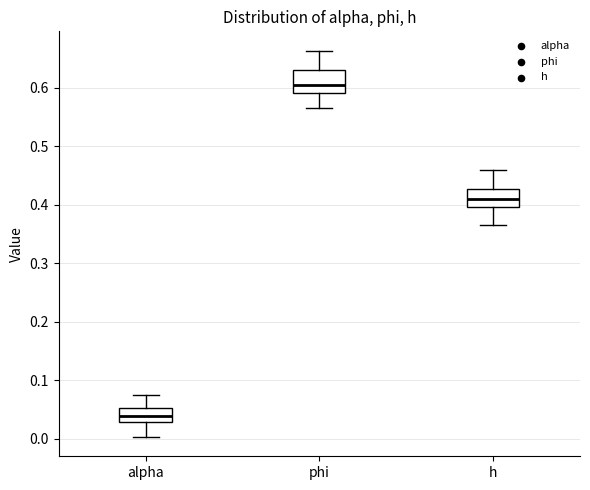

Reading left to right, transcribe this box plot: for each box, give where its median line is, the range the box spans, and where its two whiskers end, as read against the y-axis. The values are not printed on the chart, so give them approximately, as read against the axis.

alpha: median 0.04, box 0.03 to 0.05, whiskers 0.00 to 0.07
phi: median 0.61, box 0.59 to 0.63, whiskers 0.56 to 0.66
h: median 0.41, box 0.40 to 0.43, whiskers 0.37 to 0.46